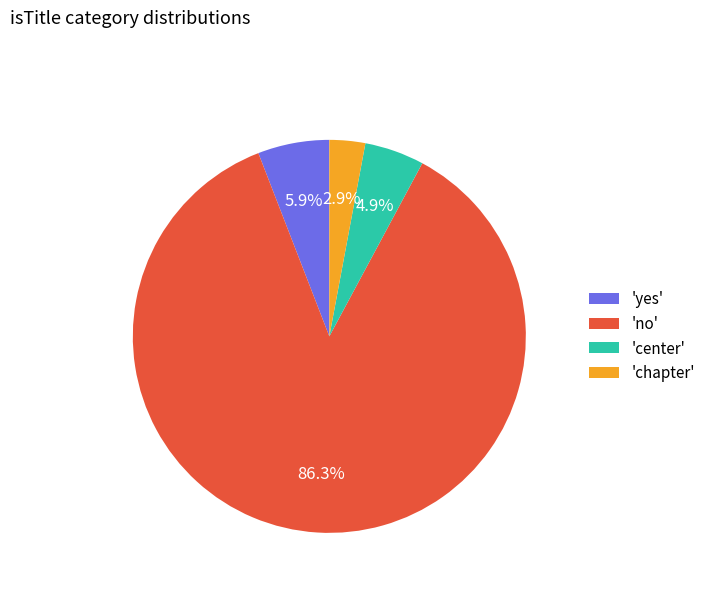

What is the smallest slice in the pie chart?

'chapter'